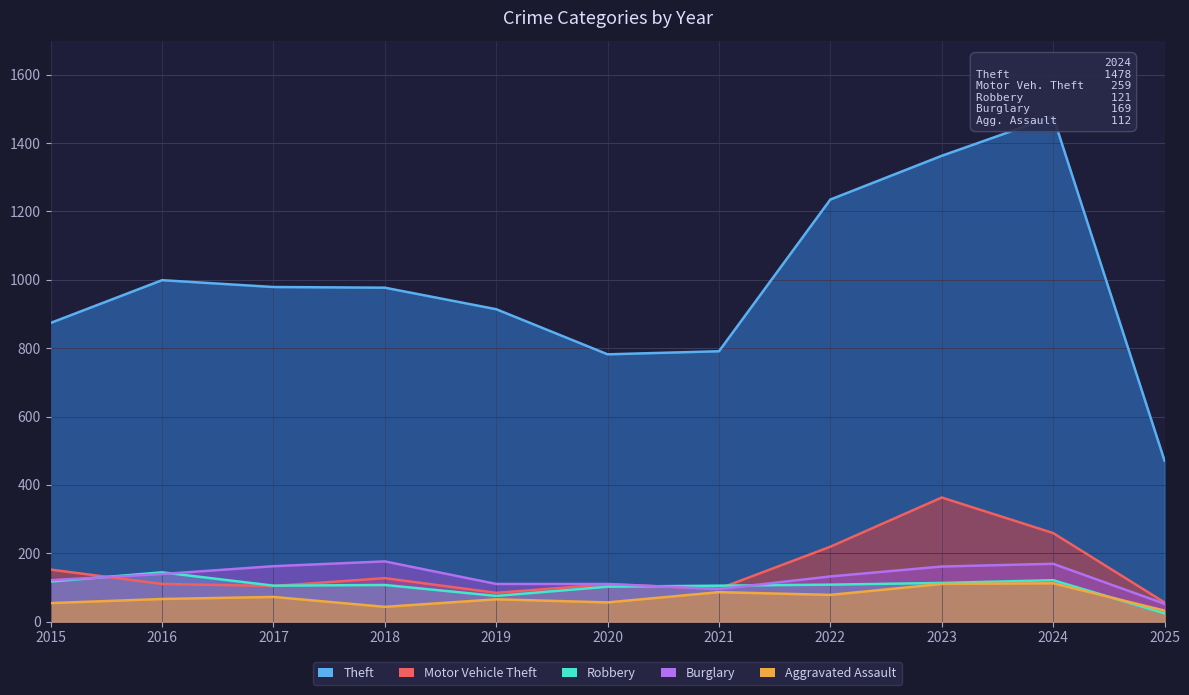

Is the value of Aggravated Assault at 2017 greater than the value of Motor Vehicle Theft at 2018?

No